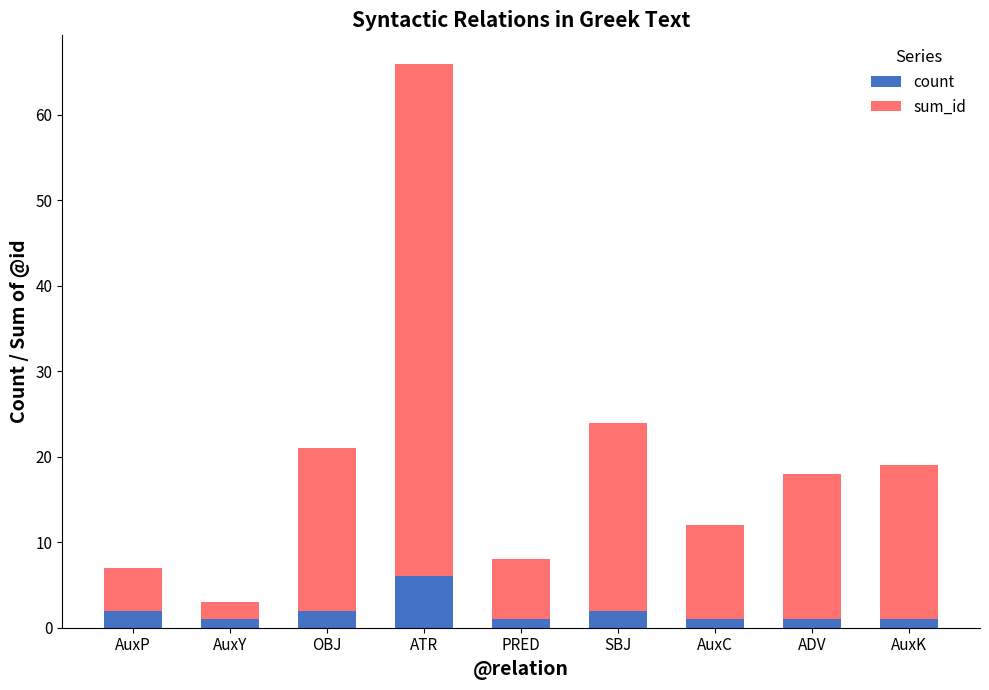

What is the value of the count bar at the 1st from the left?

2